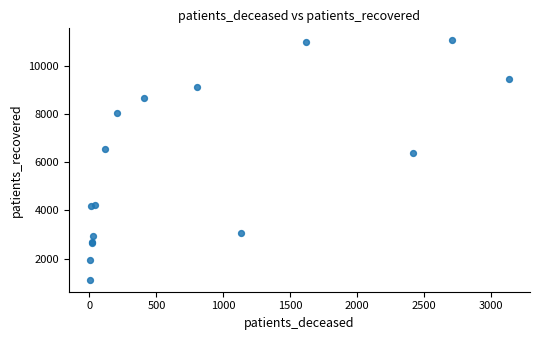

What Y value in the scatter plot is closest to 6089?

6383